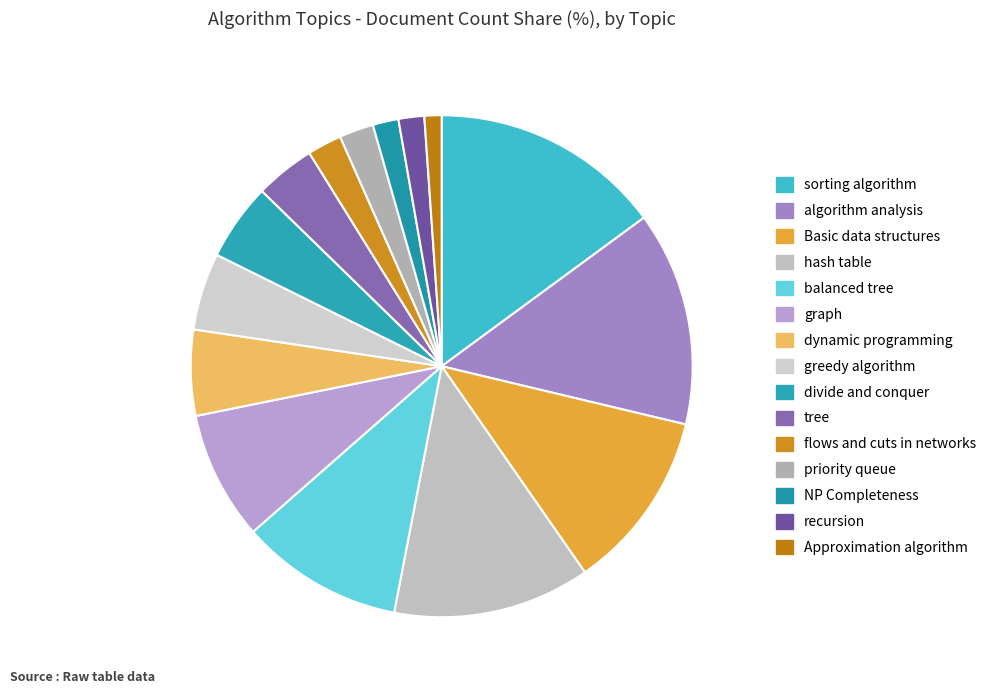

How much of the chart is everything except tree?

96.1%